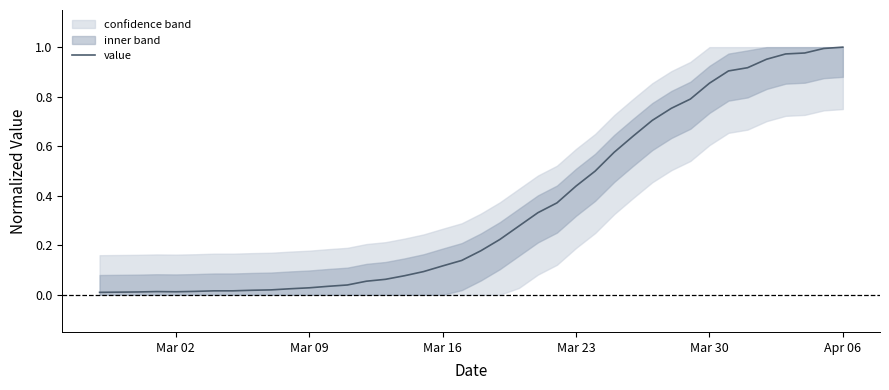

Is this an area chart (filled region under the line)?

No